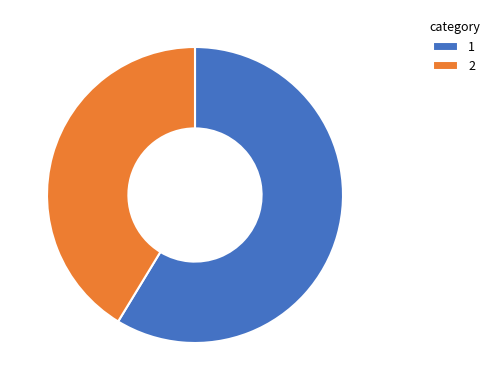

Do 2 and 1 together represent more than half of the pie?

Yes